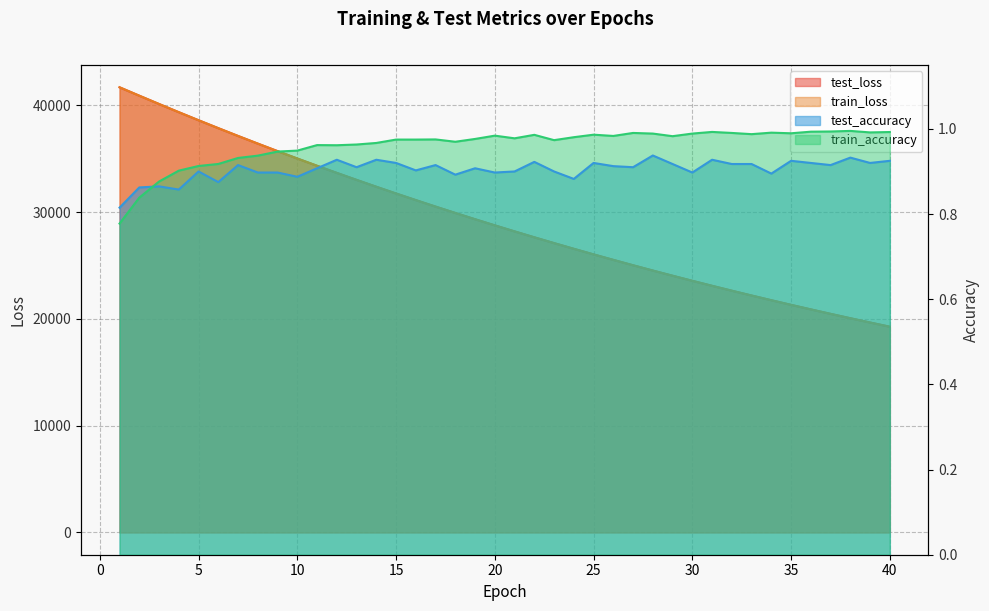

Count the number of categories in the chart.

40